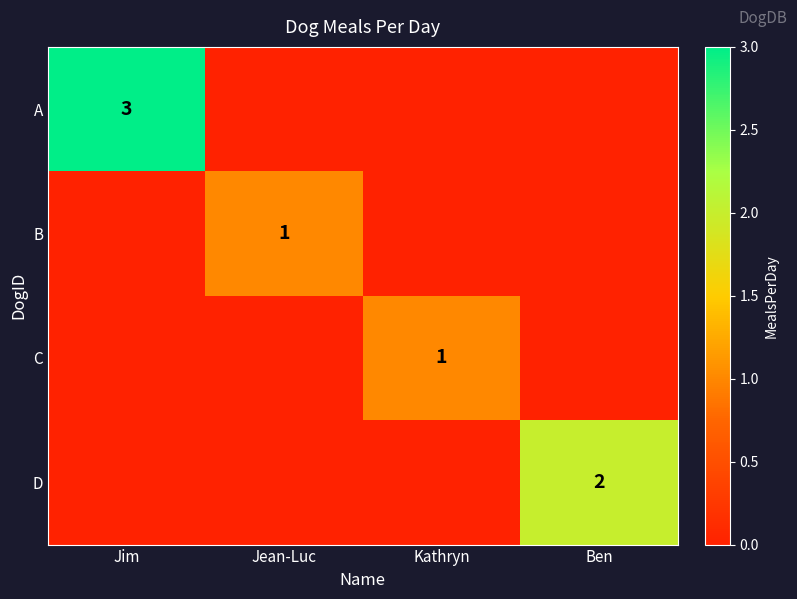

The value of B at Jean-Luc is 1. True or false?

True